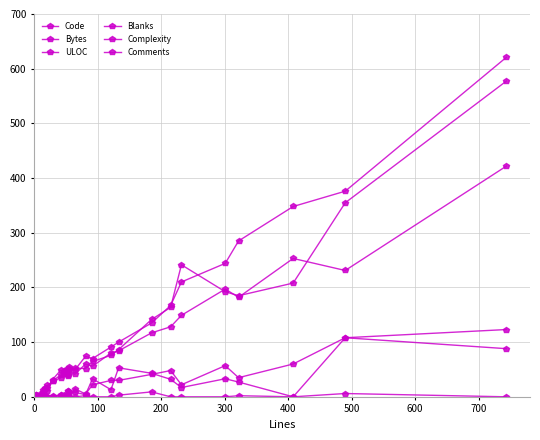

Reading left to right, list all the values displayed in this chart.

Code: 3.0	7.0	17.0	21.0	28.0	35.0	47.0	51.0	42.0	55.0	49.0	74.0	70.0	91.0	100.0	135.0	167.0	210.0	244.0	285.0	348.0	376.0	621.0
Bytes: 2.9	8.8	14.3	10.4	31.5	48.8	41.6	48.6	39.7	49.3	52.2	51.7	64.6	75.9	86.2	141.4	163.6	241.4	192.2	184.9	208.0	354.8	577.5
ULOC: 4.0	12.0	14.0	16.0	29.0	40.0	44.0	43.0	38.0	50.0	41.0	60.0	56.0	80.0	84.0	117.0	128.0	149.0	197.0	182.0	253.0	231.0	422.0
Blanks: 0.0	3.0	0.0	0.0	1.0	3.0	0.0	0.0	11.0	0.0	15.0	5.0	22.0	30.0	30.0	41.0	48.0	22.0	57.0	35.0	60.0	108.0	123.0
Complexity: 0.0	0.0	0.0	0.0	0.0	0.0	4.0	4.0	10.0	7.0	8.0	4.0	33.0	13.0	53.0	43.0	32.0	17.0	33.0	27.0	0.0	108.0	88.0
Comments: 0.0	4.0	1.0	0.0	0.0	4.0	0.0	0.0	0.0	0.0	0.0	2.0	0.0	0.0	3.0	9.0	0.0	0.0	0.0	2.0	0.0	6.0	0.0